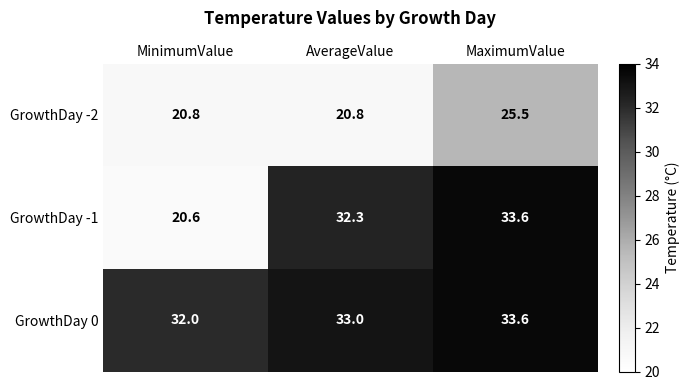

What is the total value across all series at MaximumValue?

92.7